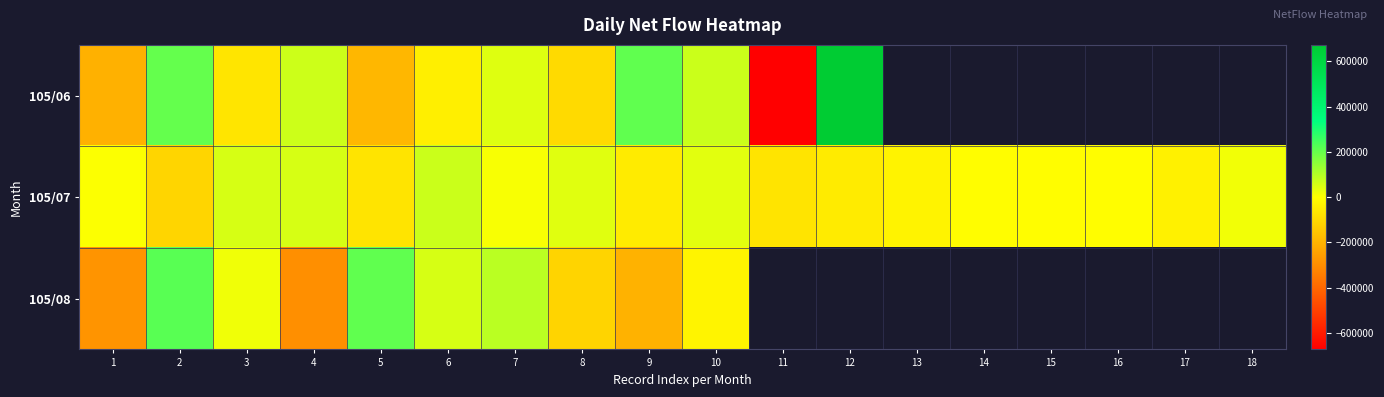

Which category has the lowest value across all series?

11